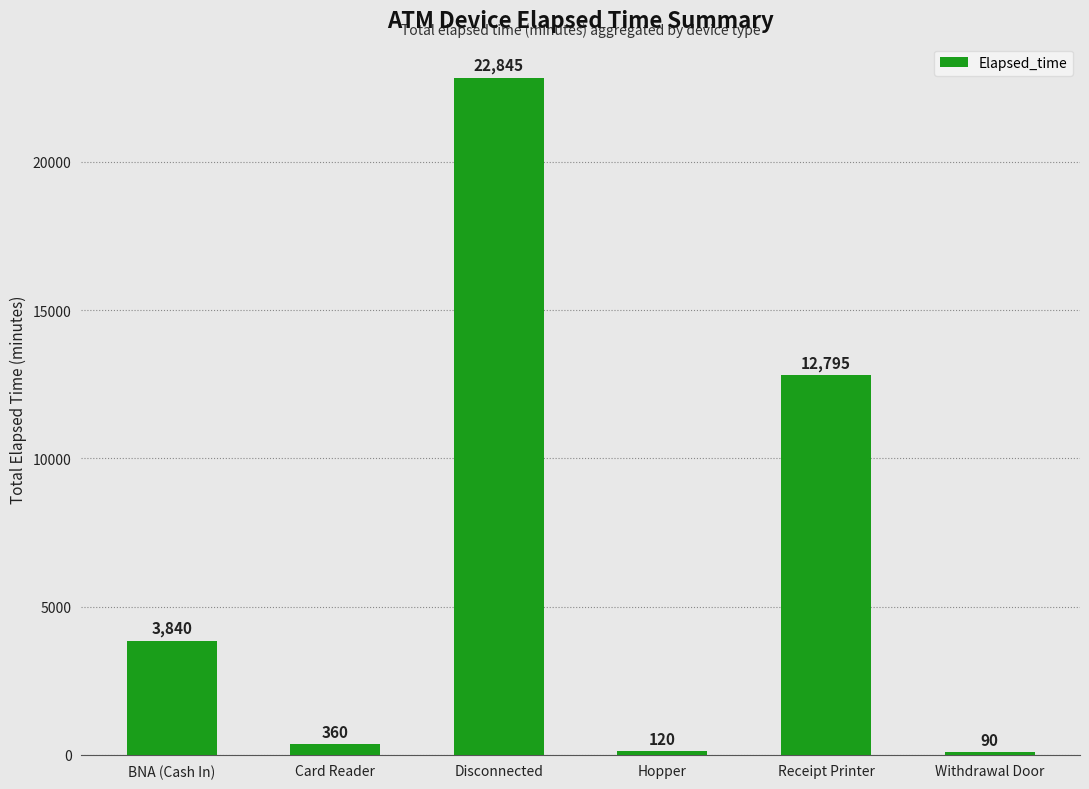

What is the label of the 6th bar from the right?

BNA (Cash In)